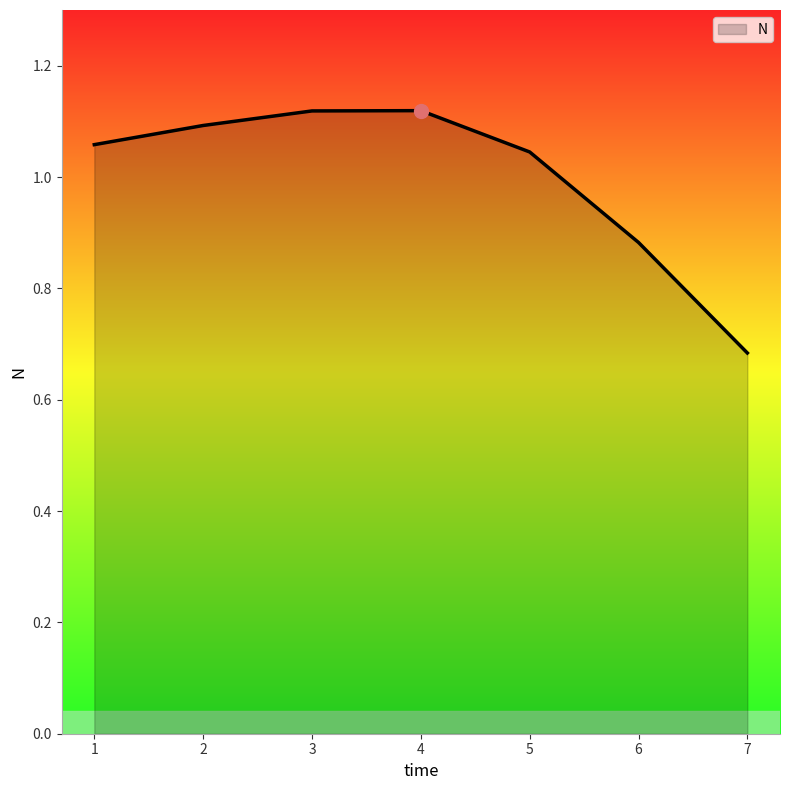

The chart shows a value of 0.3 at 7. True or false?

False